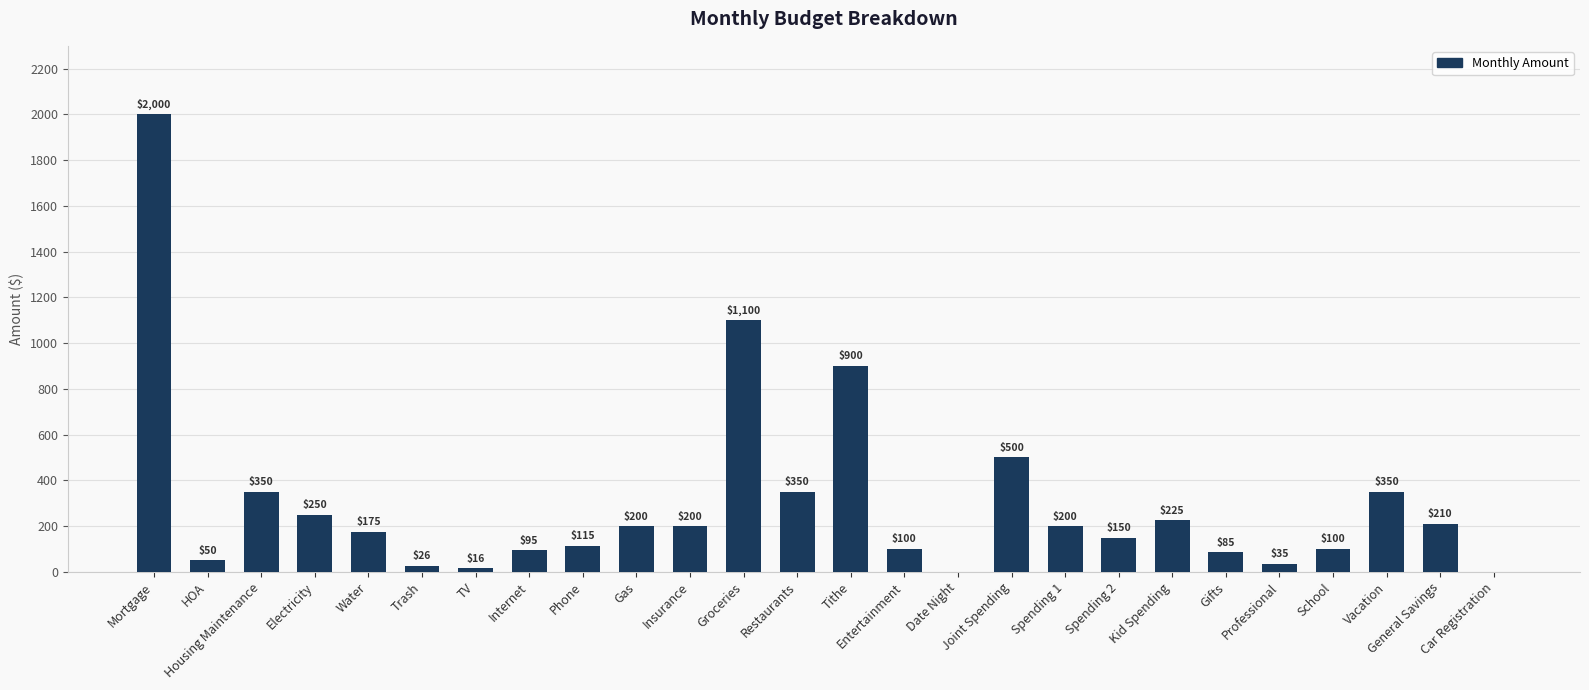

Which label corresponds to the largest value in the chart?

Mortgage